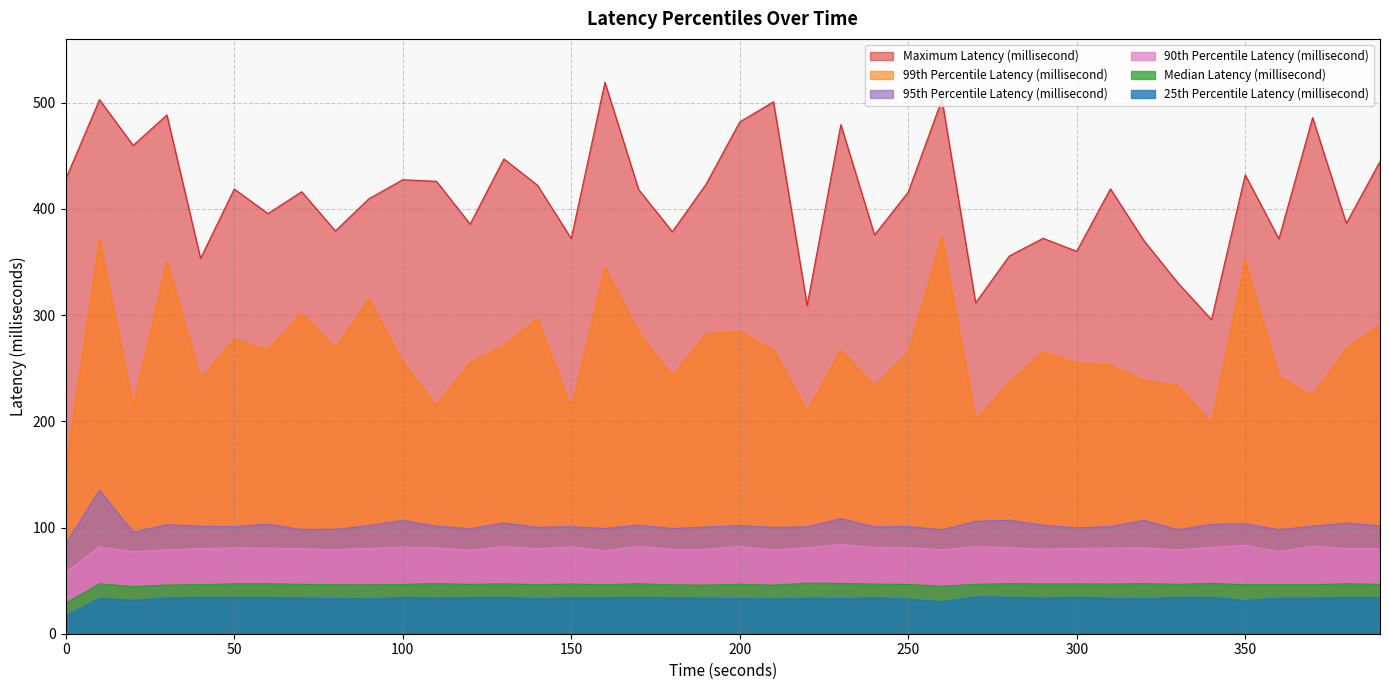

What is the difference between the 90th Percentile Latency (millisecond) values at 90 and 230?

3.8